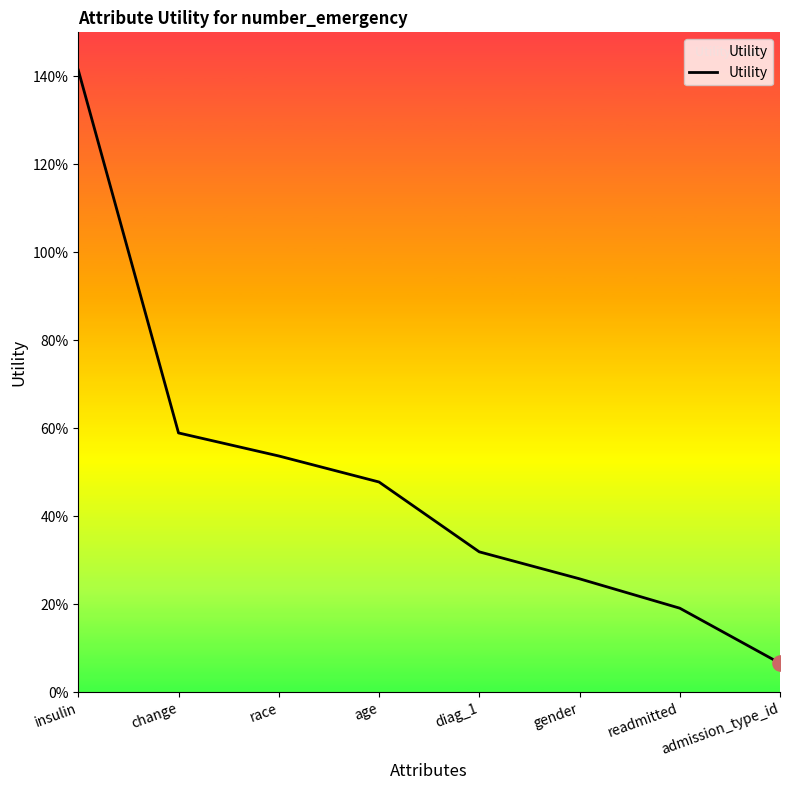

What is the change in value from race to diag_1?

-0.2